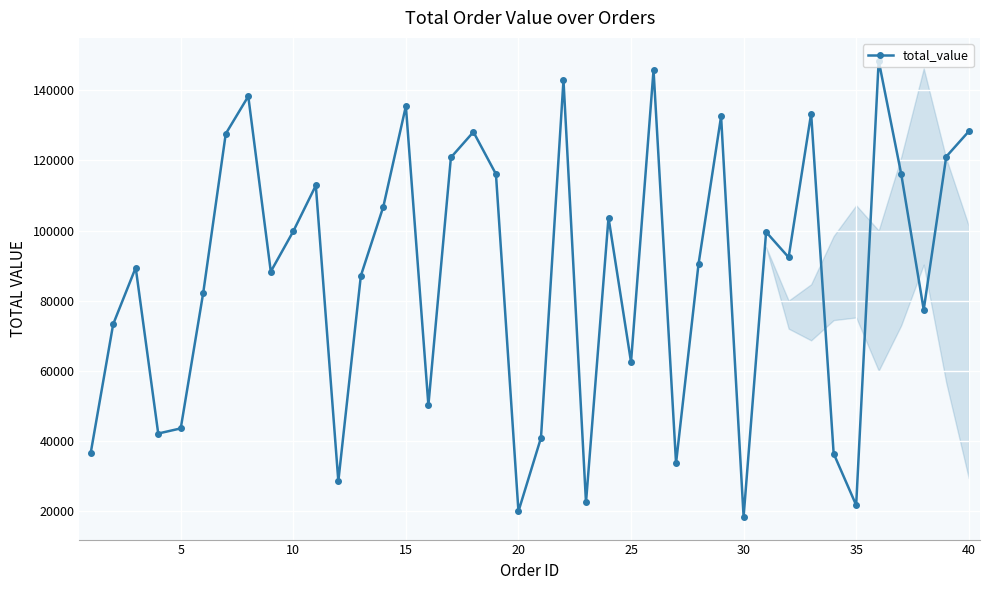

What is the average value?

87374